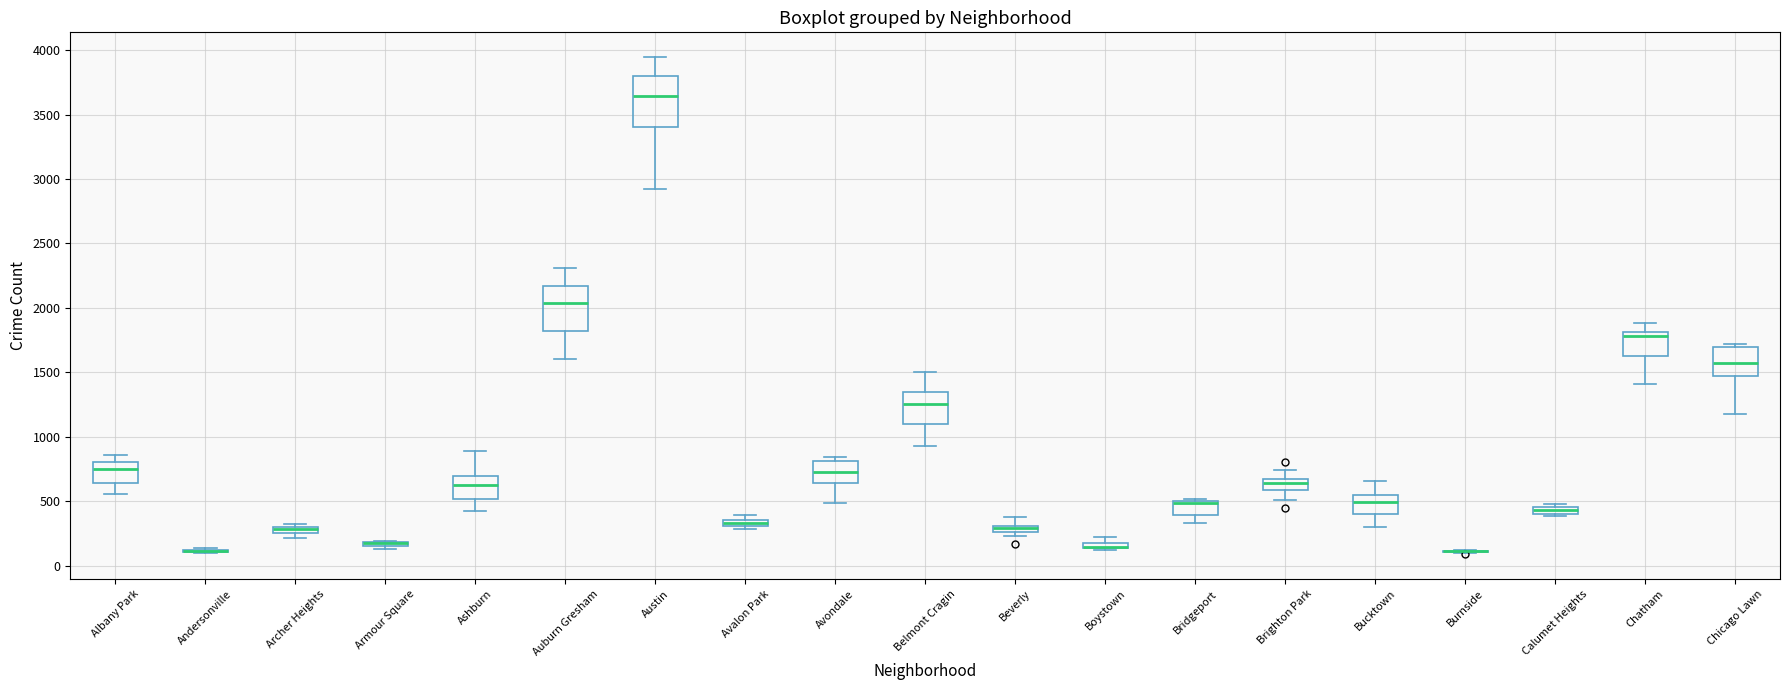

Where is the upper edge of the box for Belmont Cragin on the y-axis? The values are not printed on the chart, so give them approximately, as read against the axis.

1350